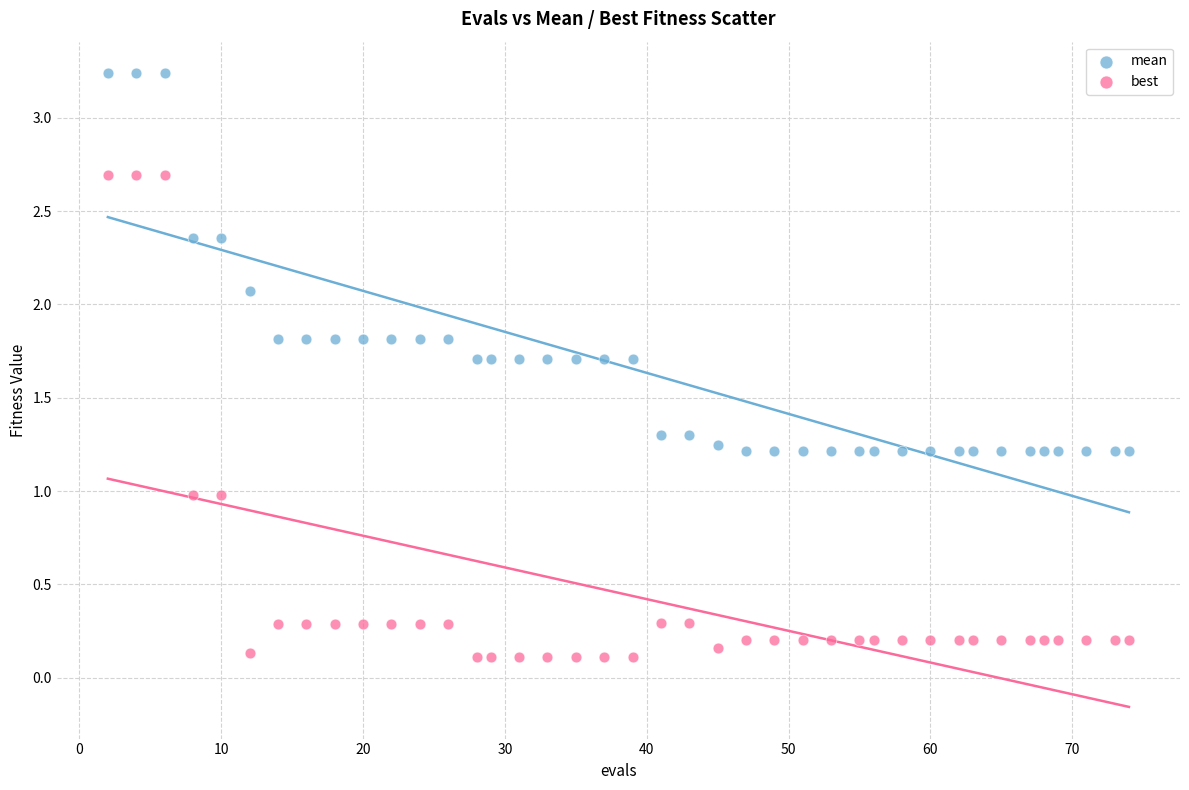

Which series has the largest Y range (max minus min)?

best